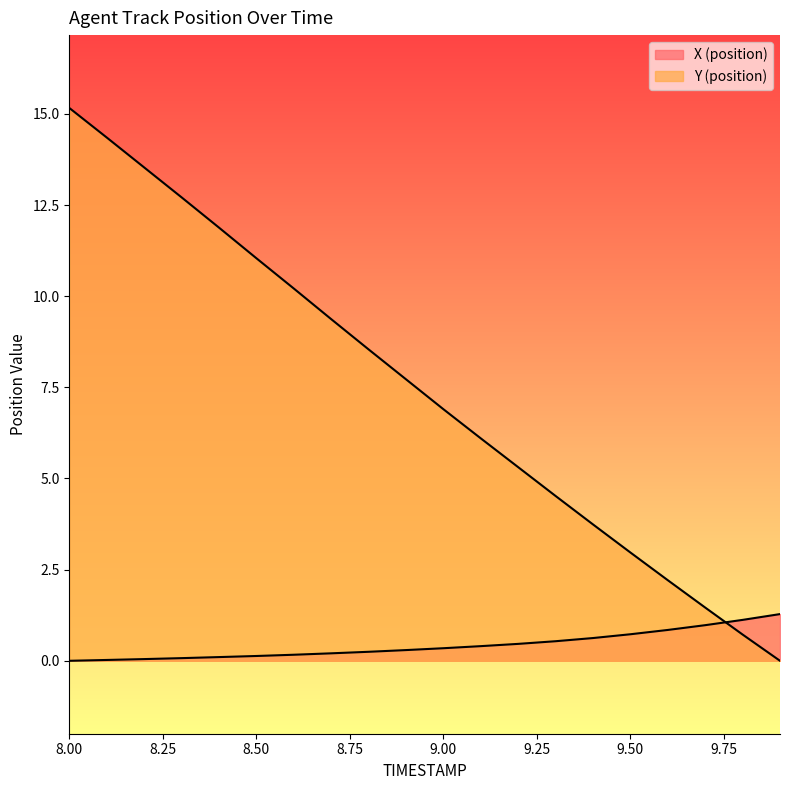

What is the difference between the maximum and minimum values in the Y (position) series?

15.2